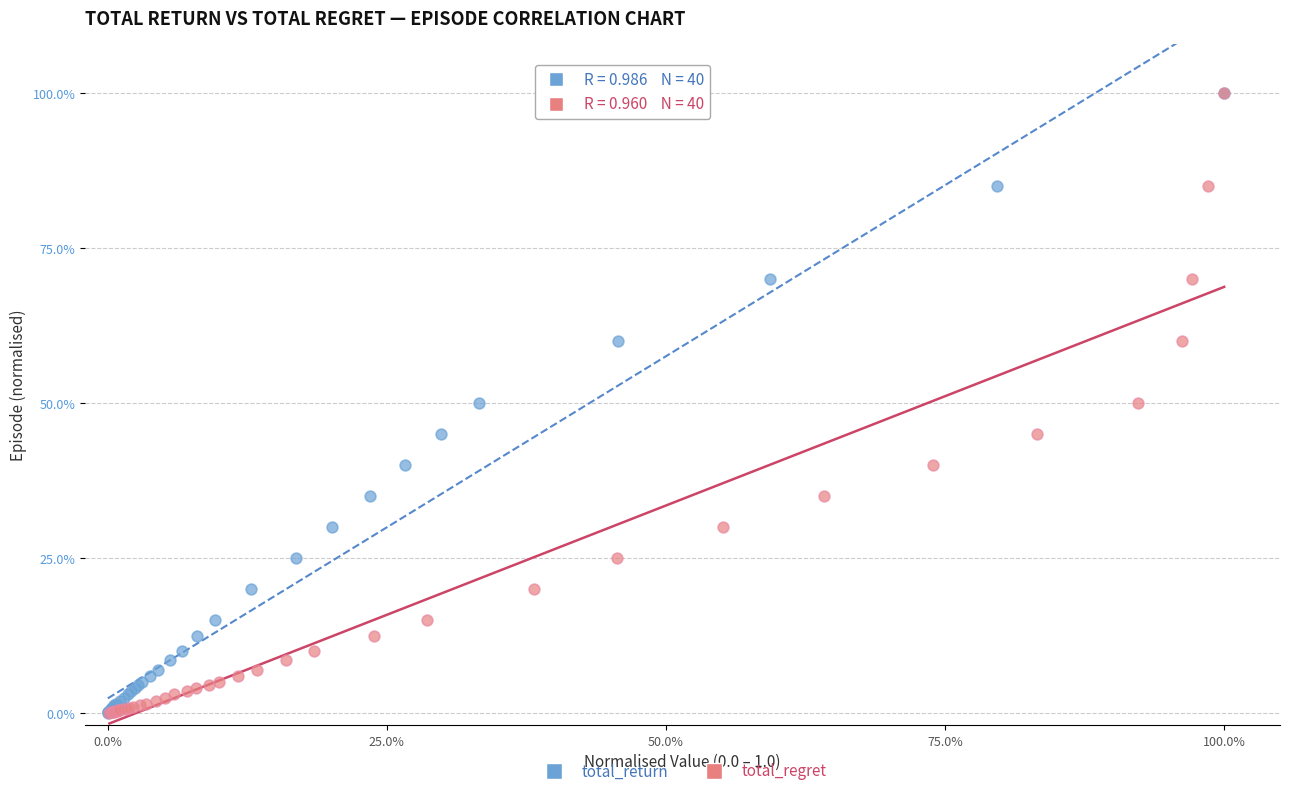

What are all the series names shown in the legend?

total_return, total_regret